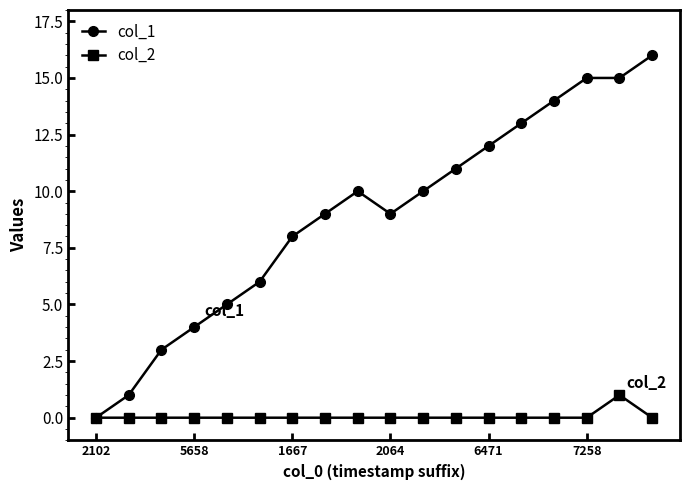

What is the difference between the maximum and minimum values in the col_2 series?

1